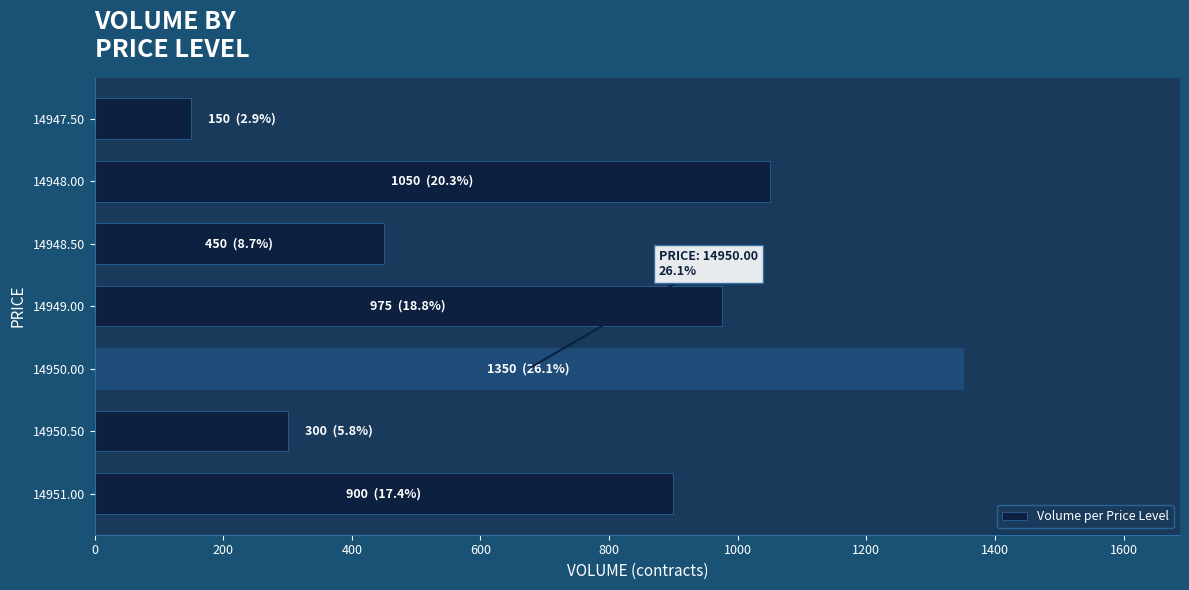

List the labels in order of value, largest first.

14950.00, 14948.00, 14949.00, 14951.00, 14948.50, 14950.50, 14947.50